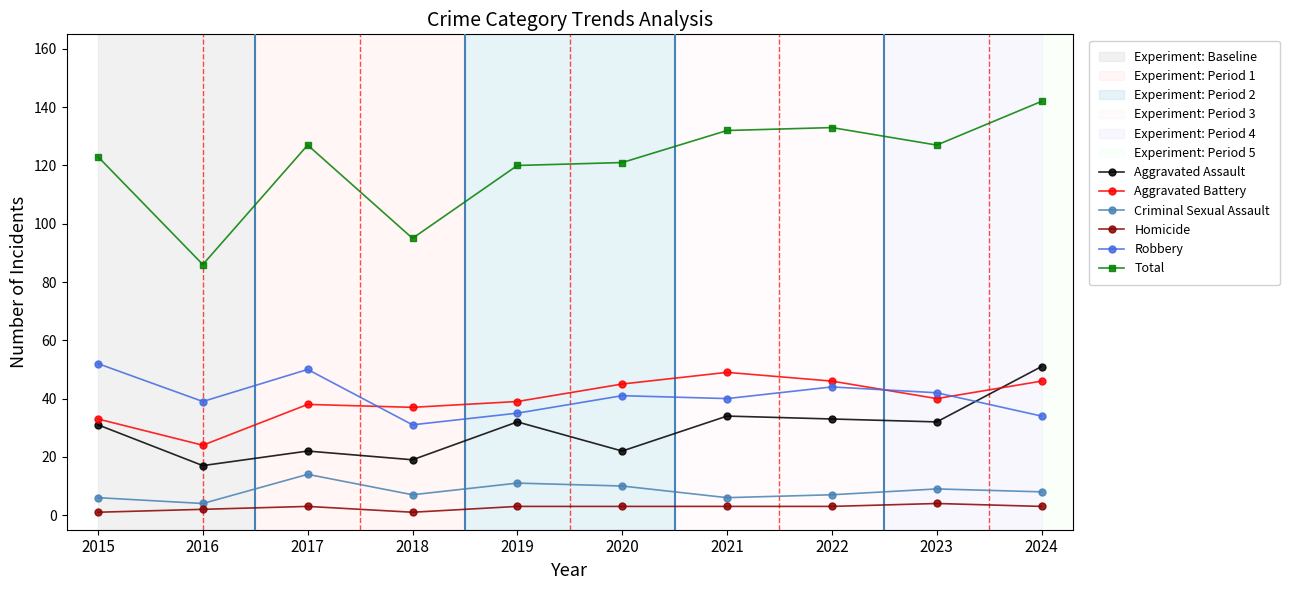

Which series has the widest spread of values?

Total